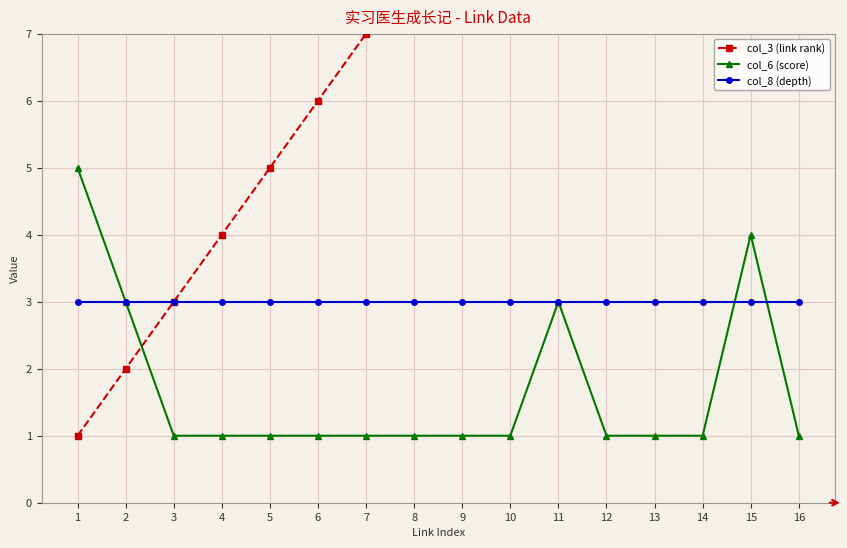

What is the average value of the col_3 (link rank) series?

8